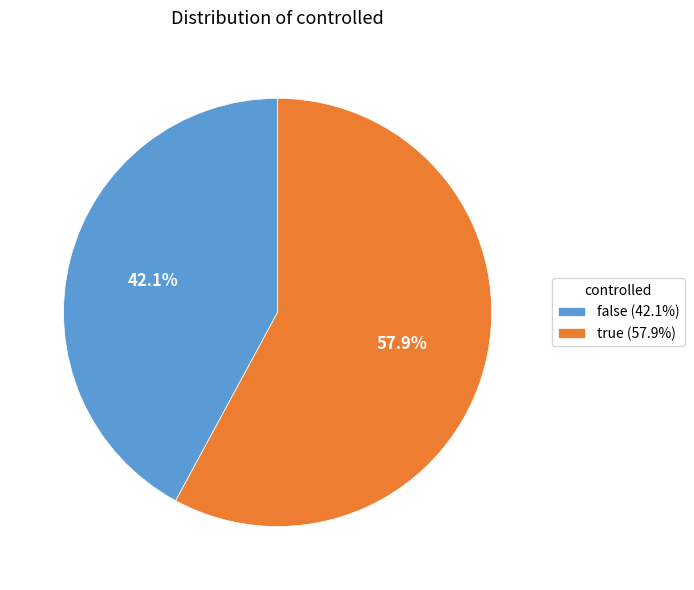

Count the number of slices in the pie.

2